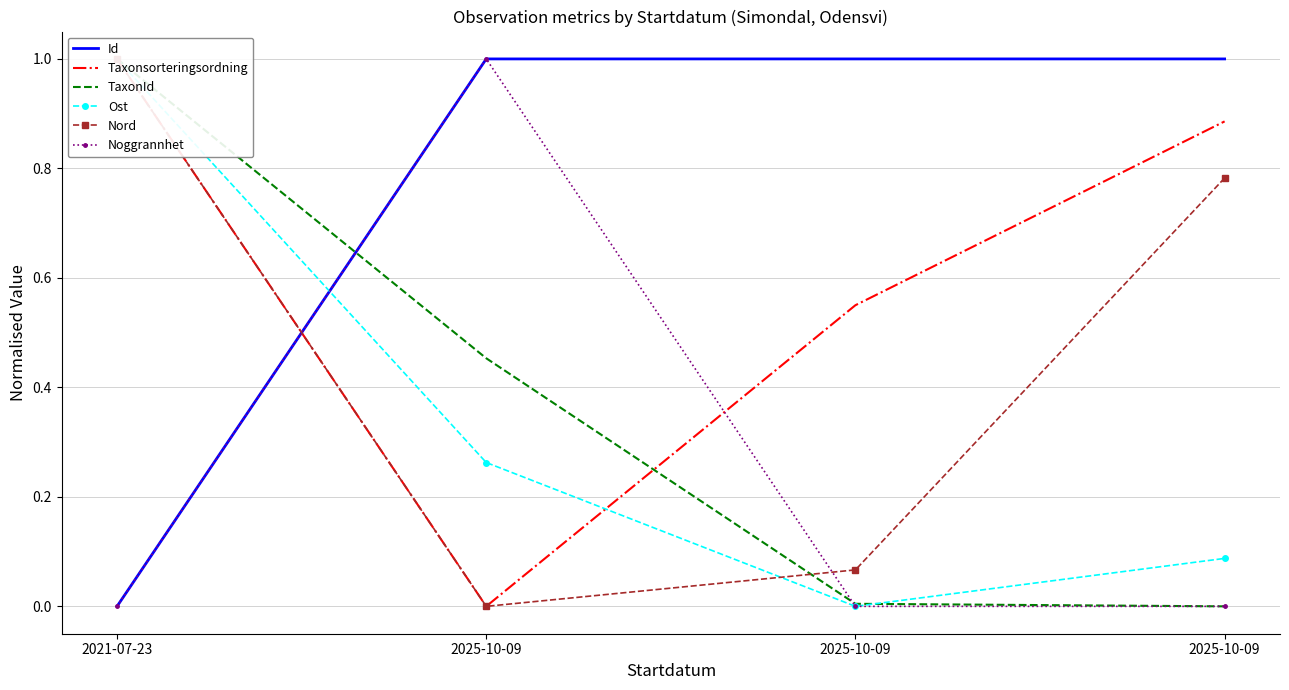

Is the value of TaxonId at 2025-10-09 greater than the value of Taxonsorteringsordning at 2025-10-09?

Yes